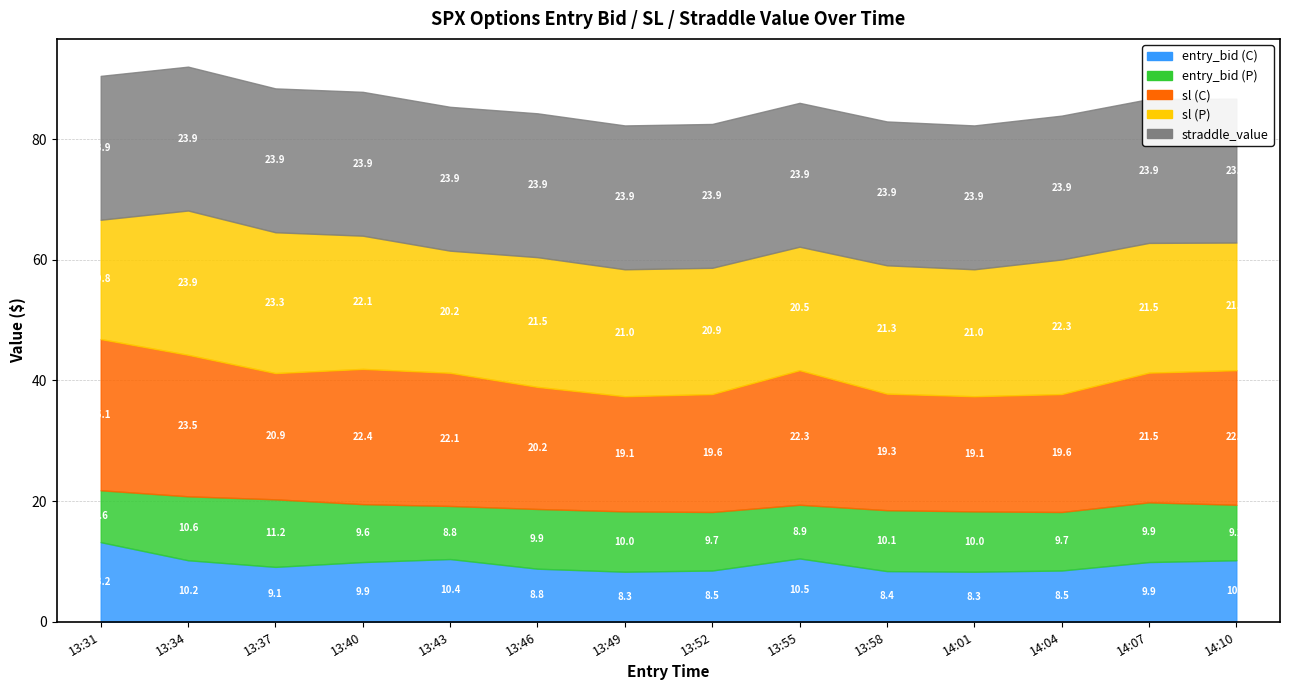

At 13:52, list the series in order from smallest to largest.

entry_bid (C), entry_bid (P), sl (C), sl (P), straddle_value